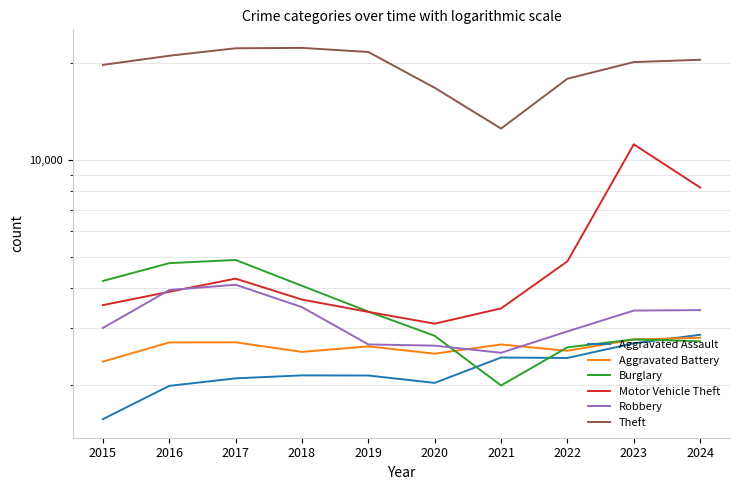

Where is Robbery nearest to the value 3306?

2023